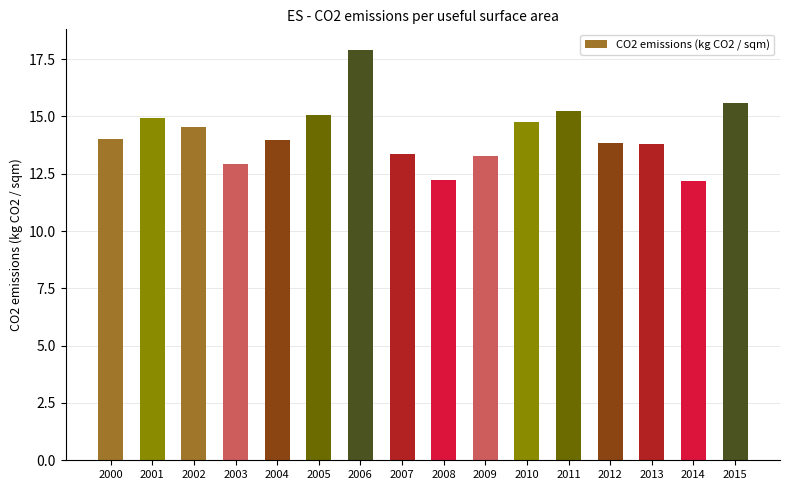

Reading left to right, extract all data points from this chart.

14.0	14.9	14.5	12.9	14.0	15.1	17.9	13.4	12.2	13.3	14.8	15.2	13.8	13.8	12.2	15.6